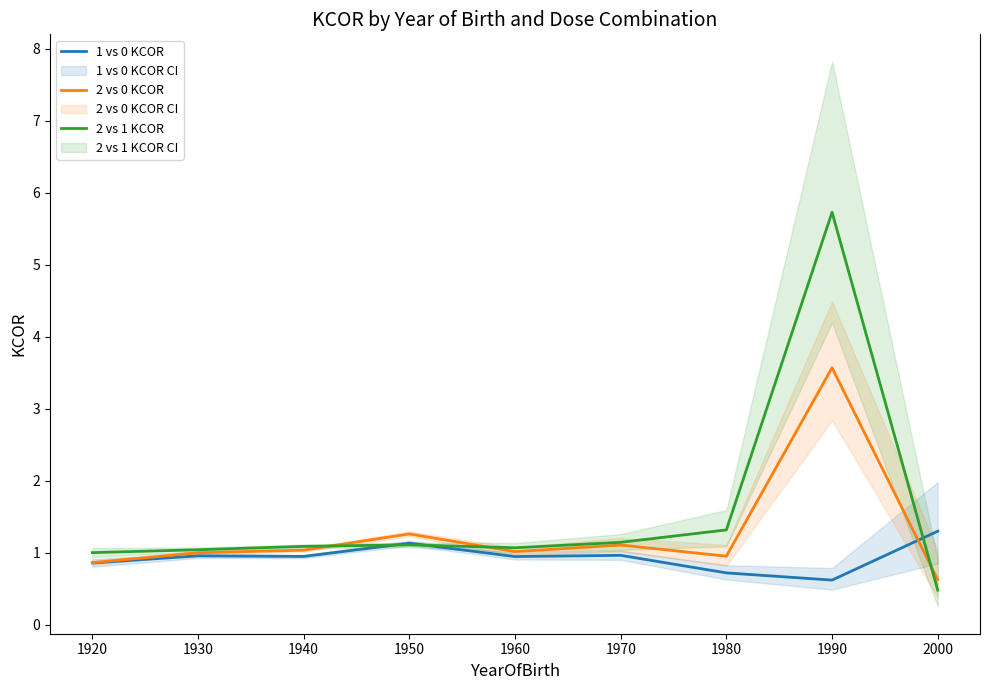

At which category does the chart reach its peak across all series?

1990